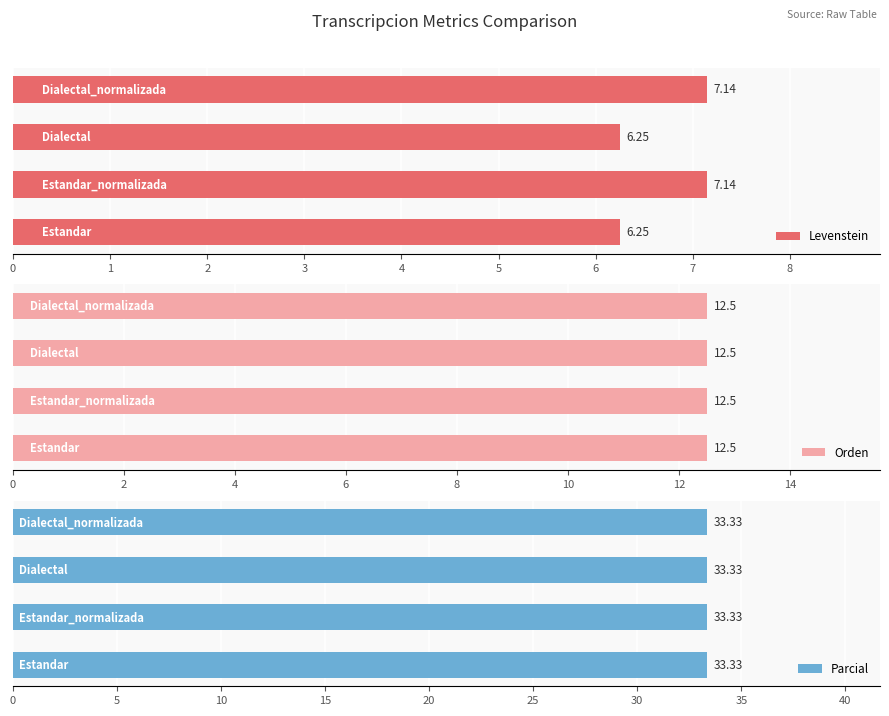

Where does the Levenstein series first go above 7?

1